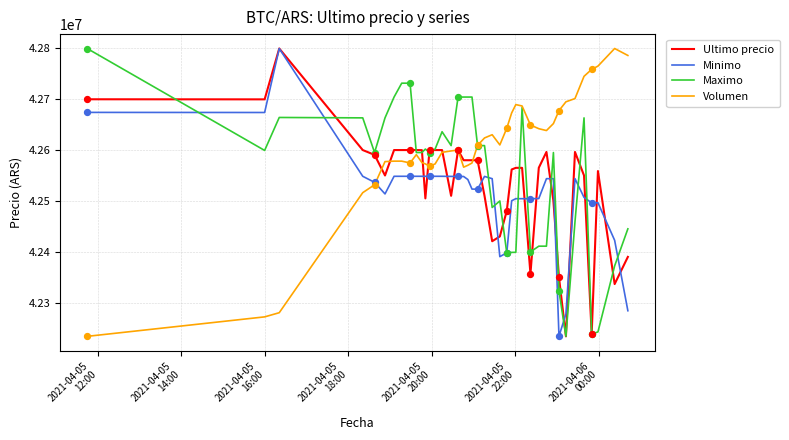

What is the maximum value shown in the chart?

42799603.0